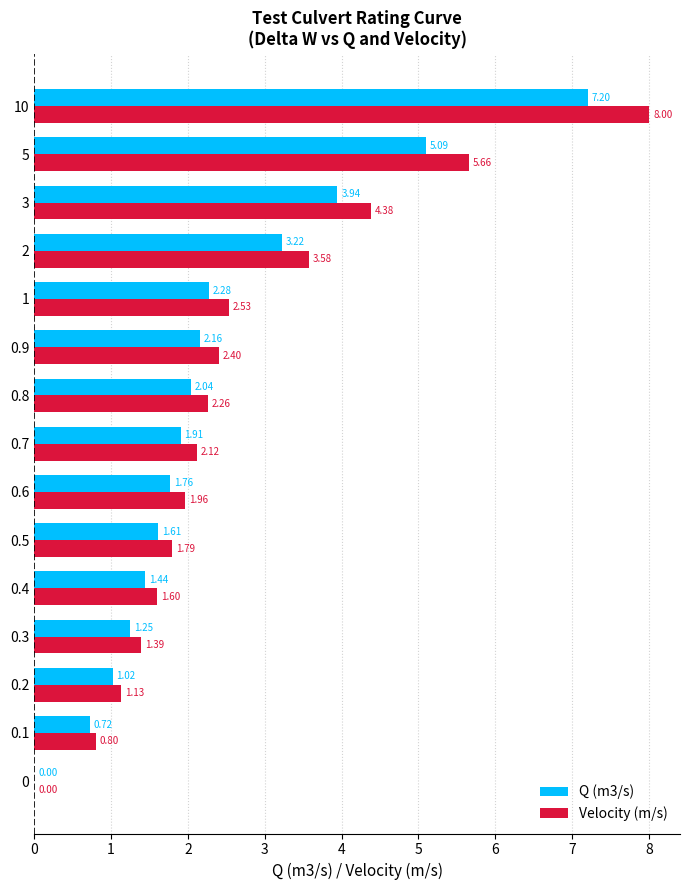

Between 0.5 and 0.6, which series saw the biggest shift?

Velocity (m/s)